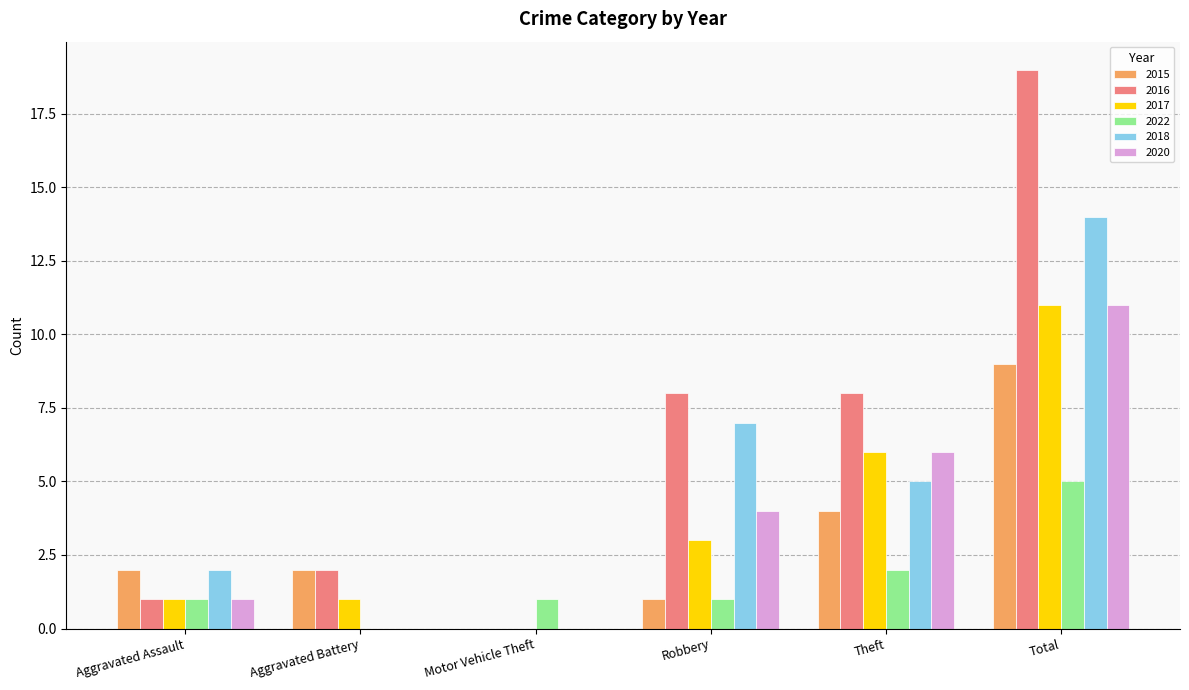

At which category does the chart reach its peak across all series?

Total